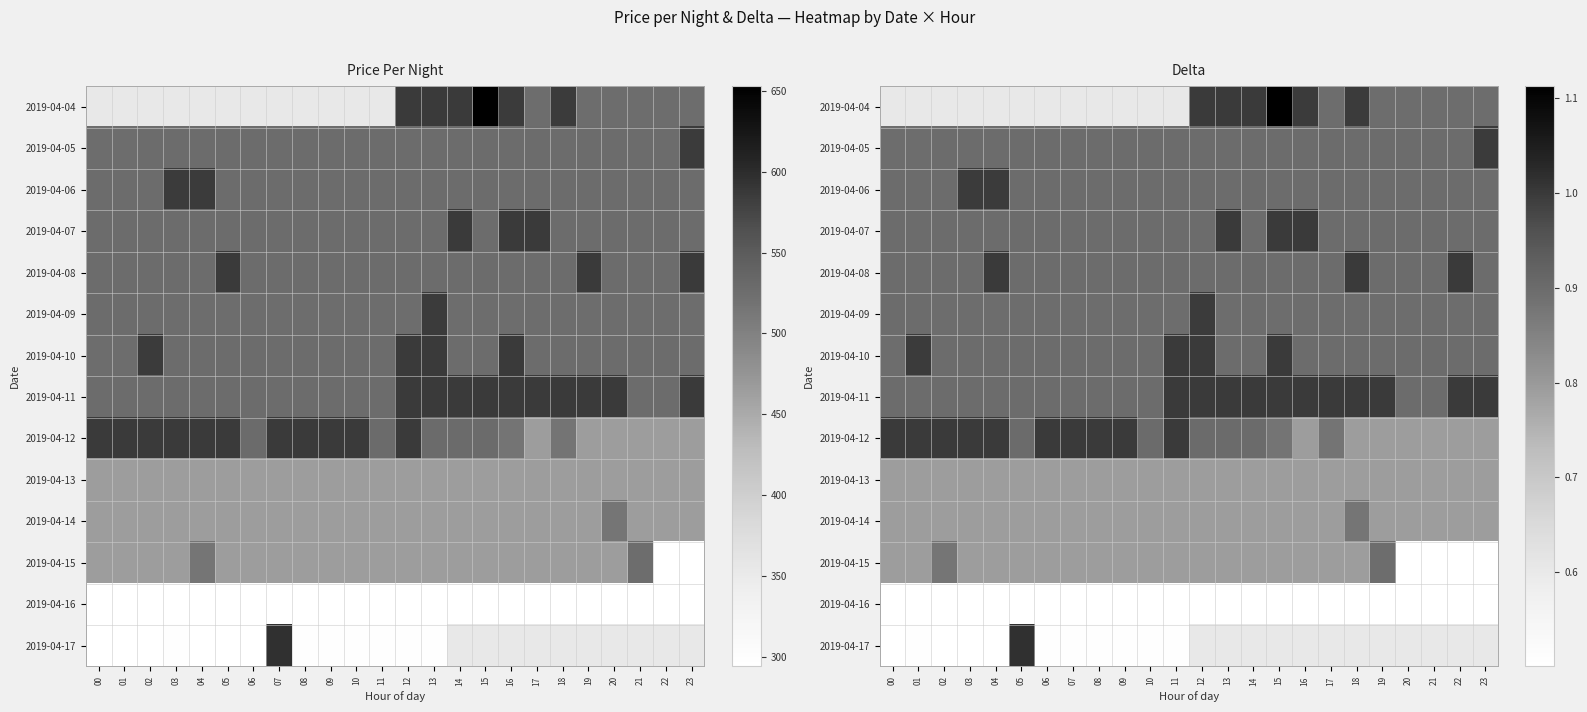

Which has a higher value, 17 or 19?

17